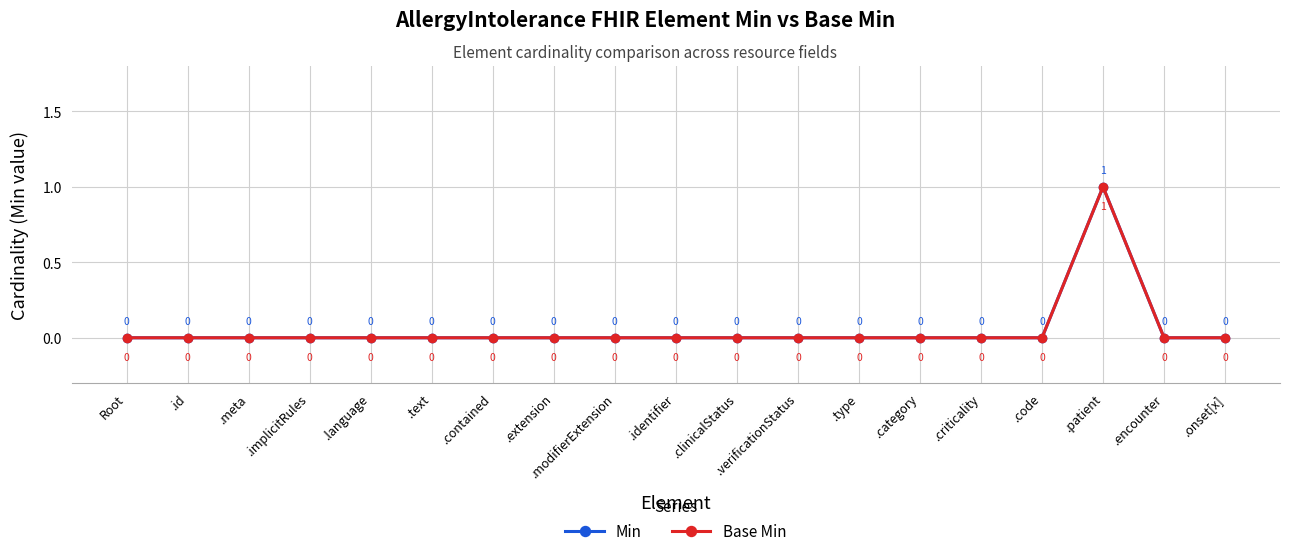

Is it true that Base Min equals 1 at .verificationStatus?

False